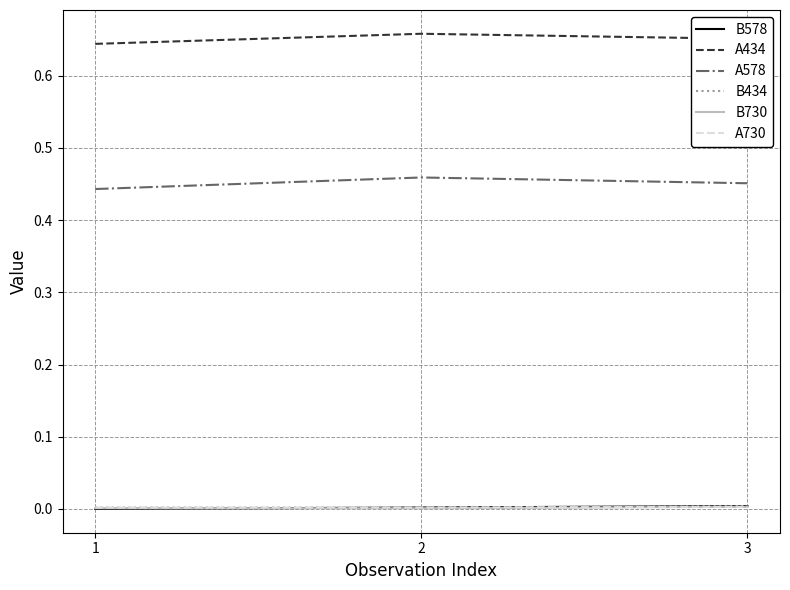

What is the sum of the A434 values at 3 and 1?

1.3